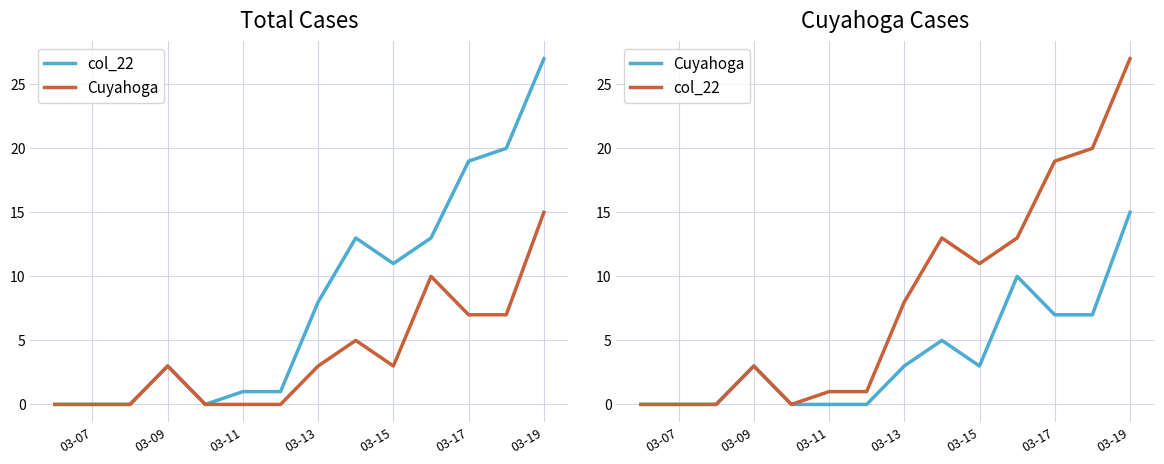

How many positive values does the col_22 series have?

10